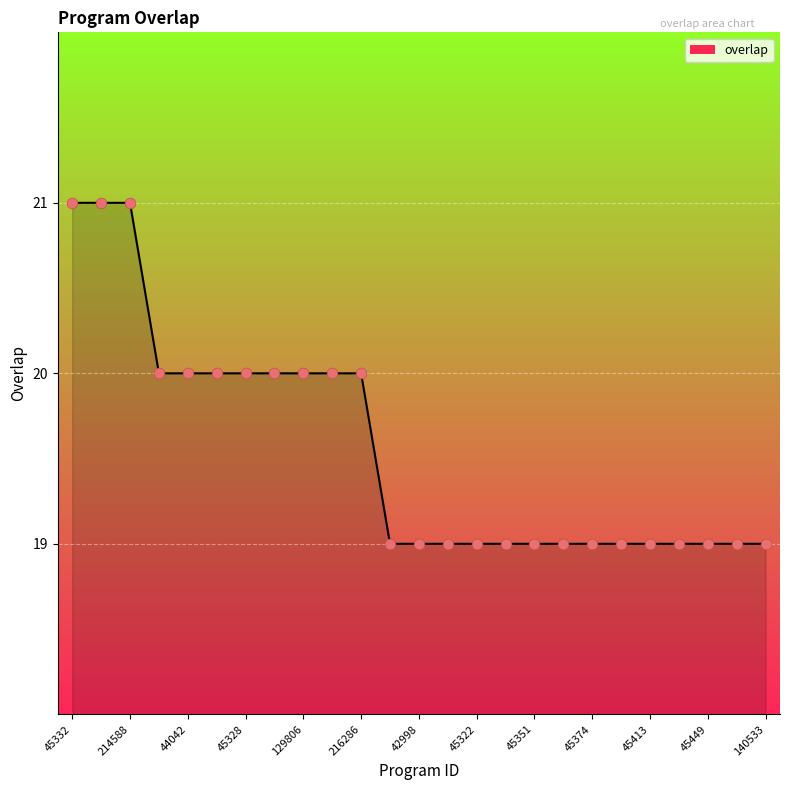

What is the greatest value displayed?

21